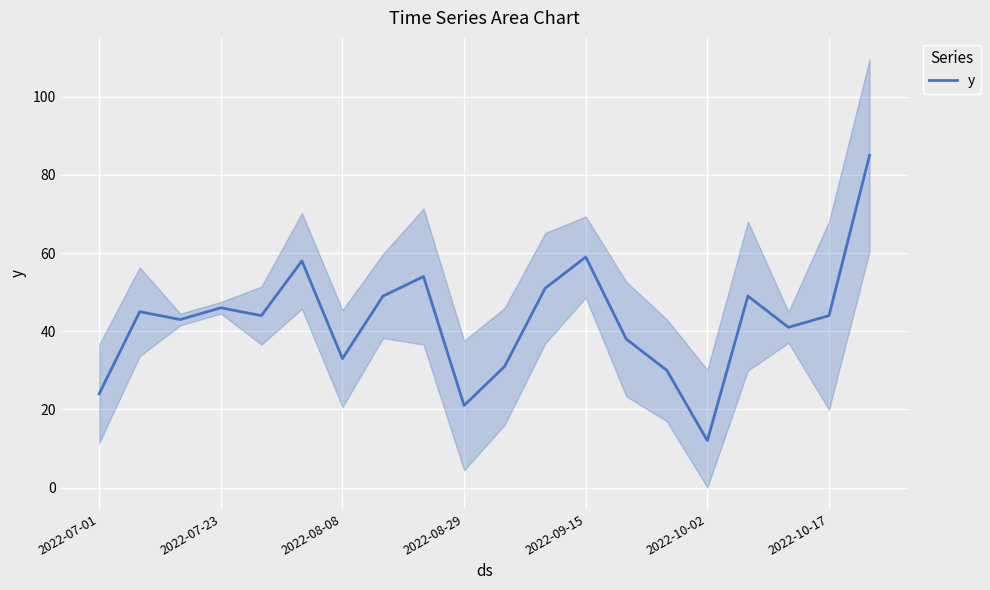

The value of y at 2022-10-17 is 44. True or false?

True